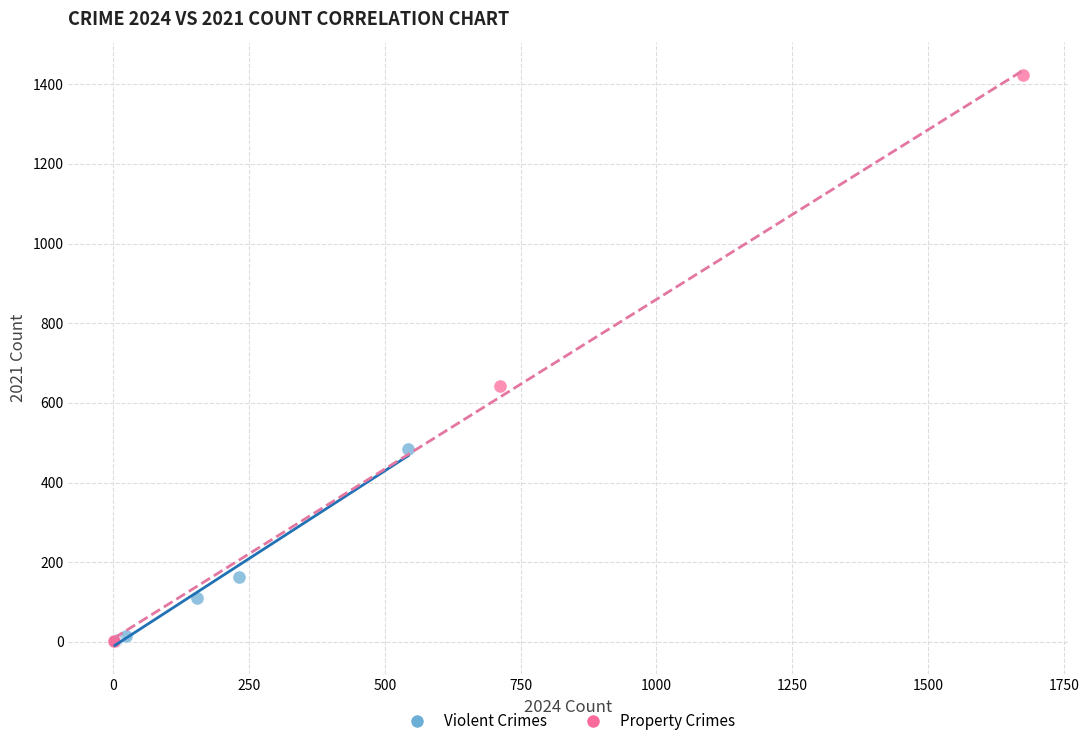

Which series reaches the maximum Y coordinate?

Property Crimes